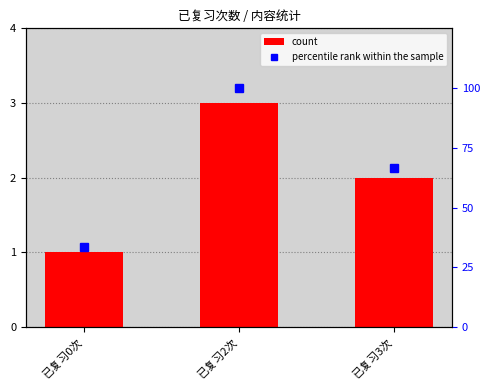

What is the smallest value displayed?

1.0